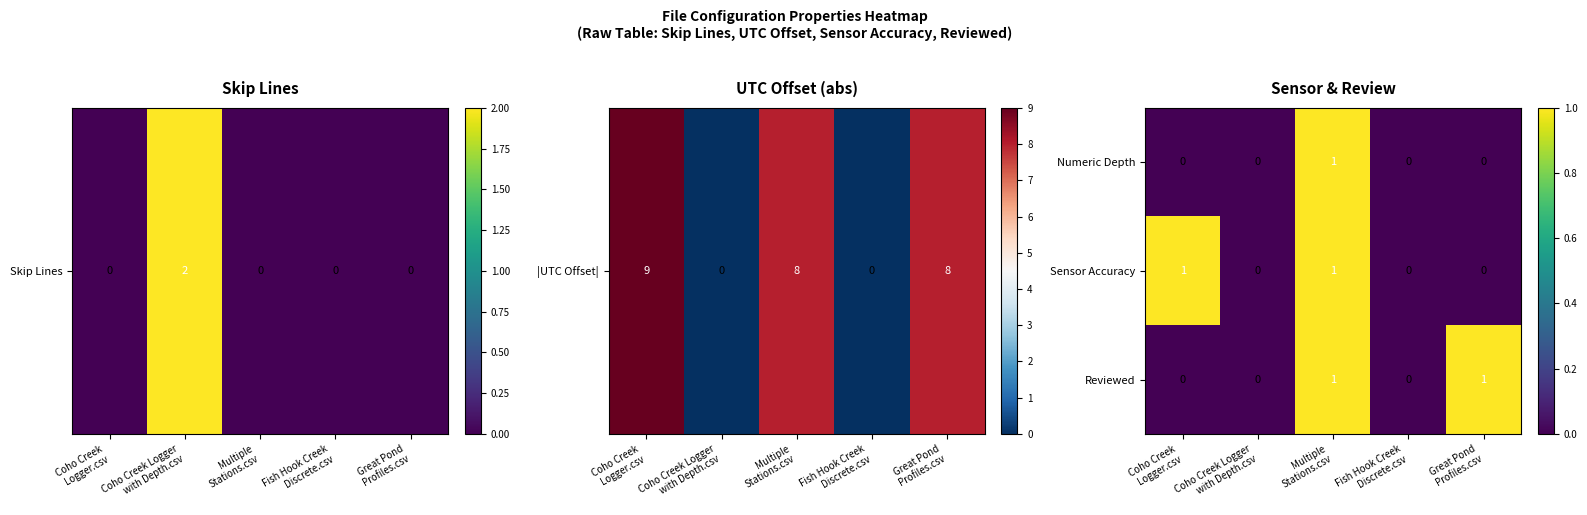

At which category is the sum across all series the highest?

Multiple
Stations.csv